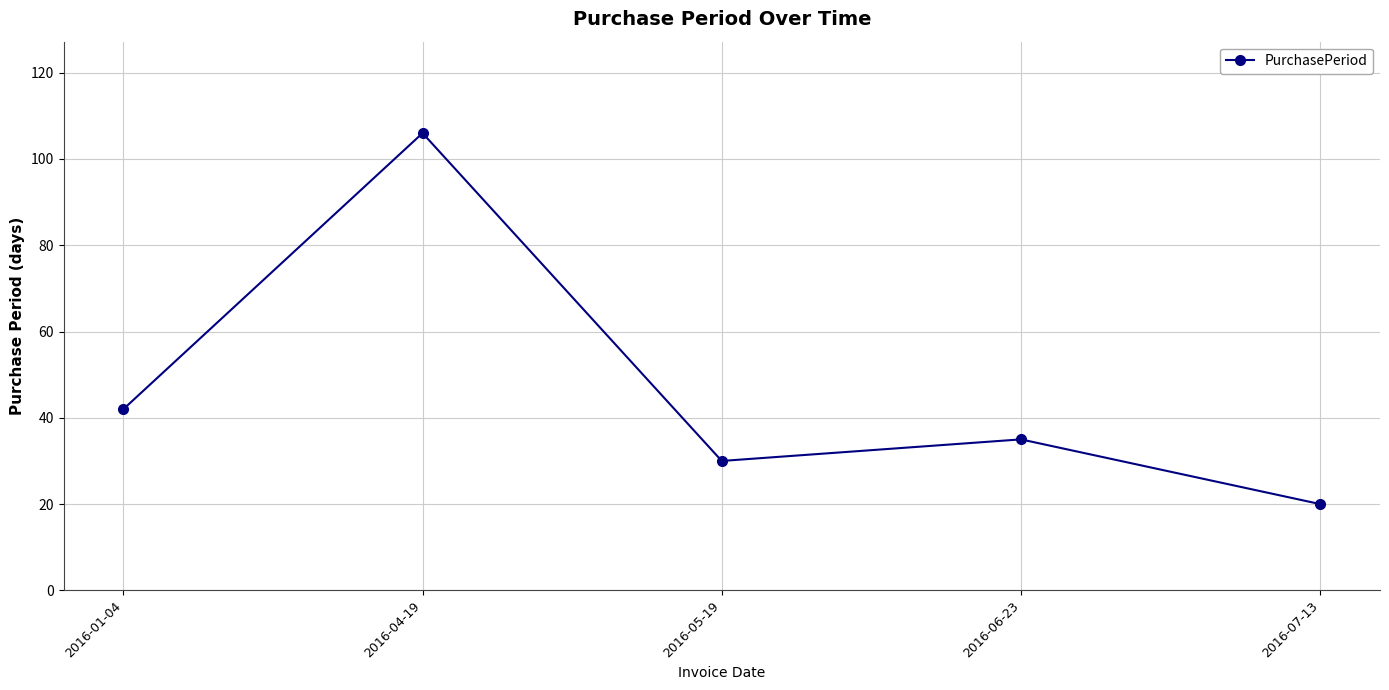

Reading left to right, transcribe all the data shown in this chart.

2016-01-04=42	2016-04-19=106	2016-05-19=30	2016-06-23=35	2016-07-13=20